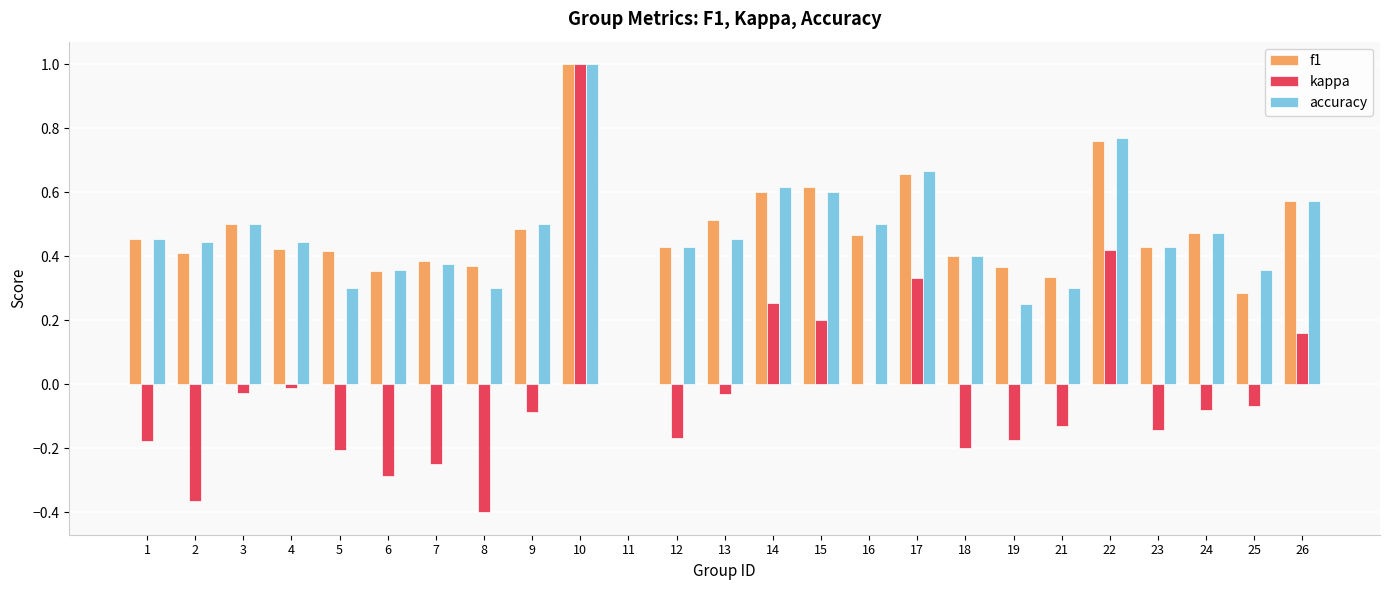

What is the greatest value displayed?

1.0